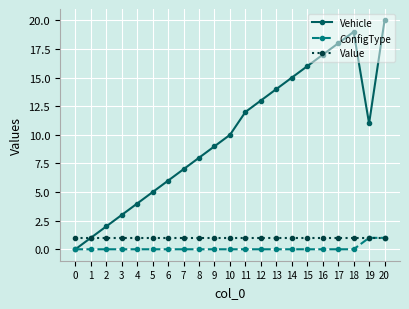

At 6, list the series in order from smallest to largest.

ConfigType, Value, Vehicle